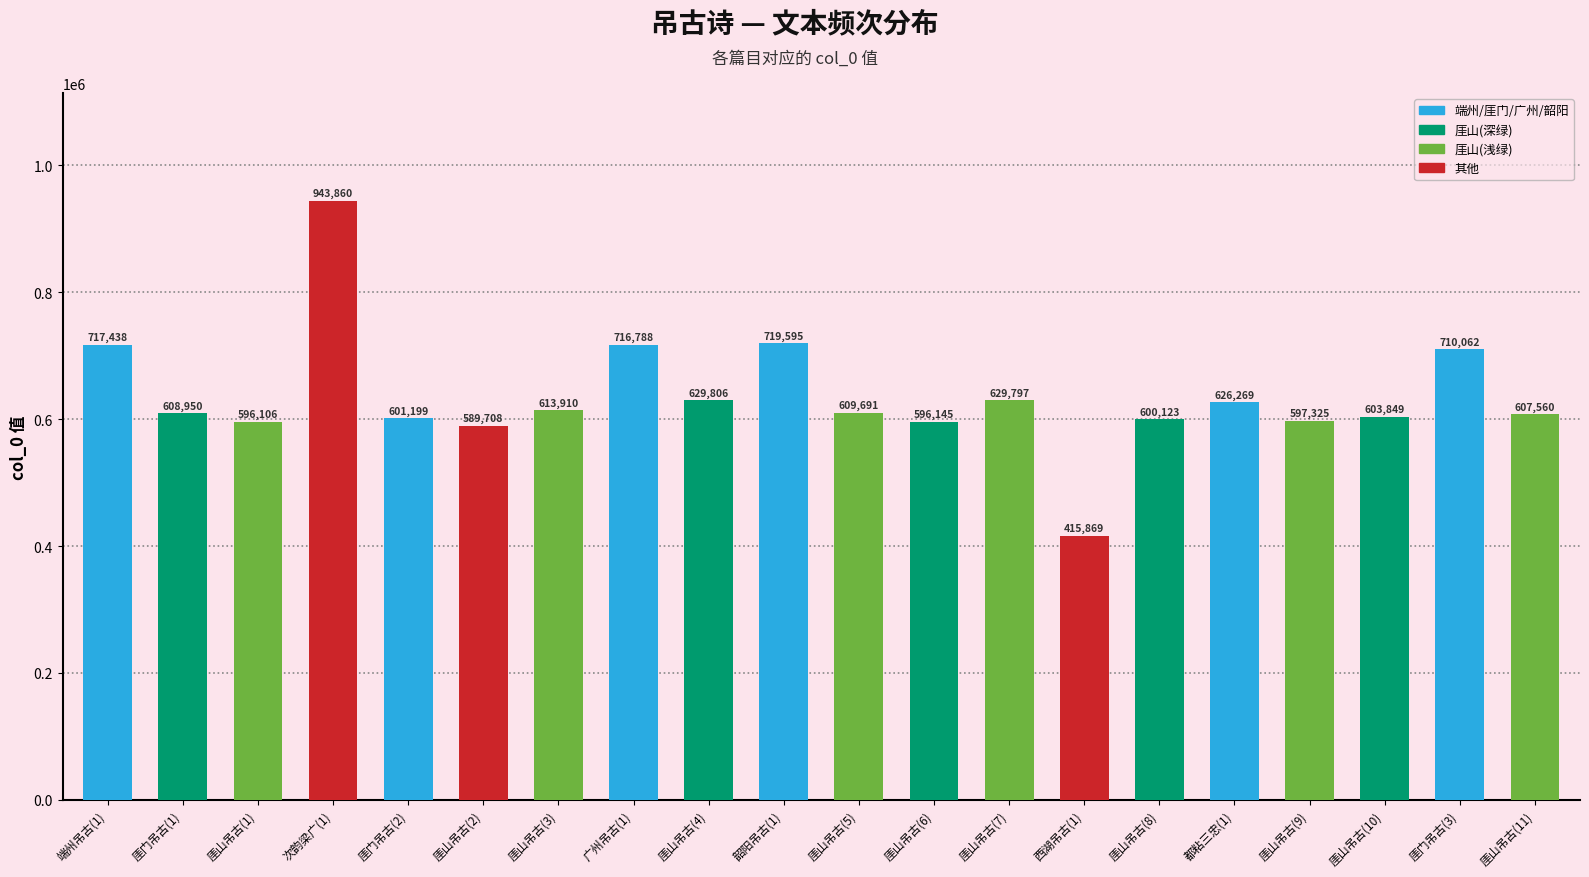

Is it true that the value at 厓山吊古(4) is 629806?

True